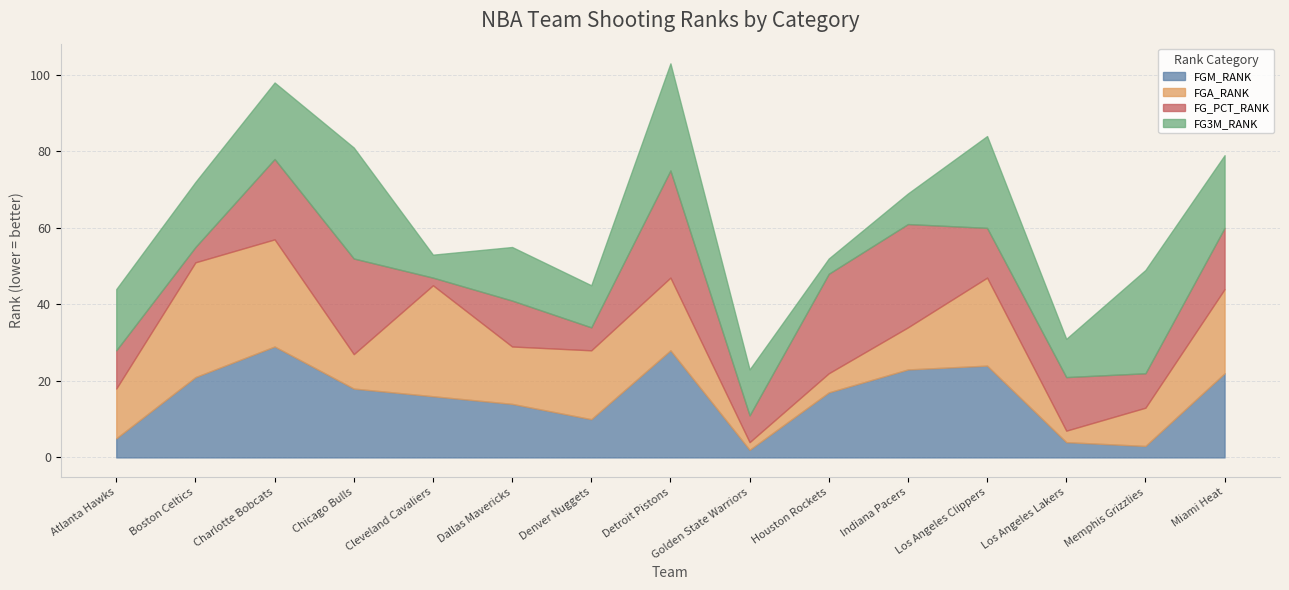

What value does the FGM_RANK series have at Miami Heat?

22